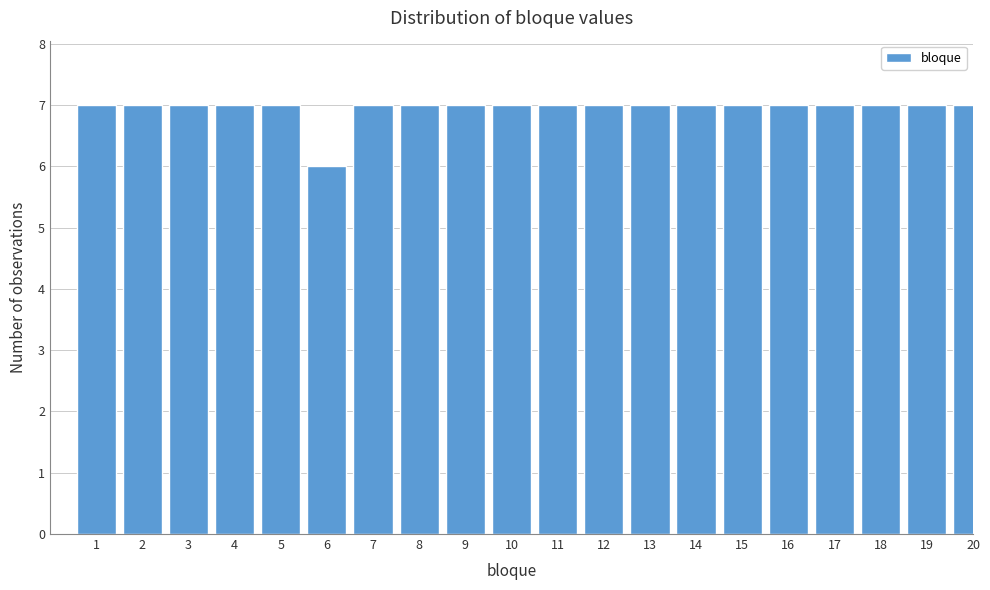

Reading right to left, extract all data points from this chart.

7	7	7	7	7	7	7	7	7	7	7	7	7	7	6	7	7	7	7	7